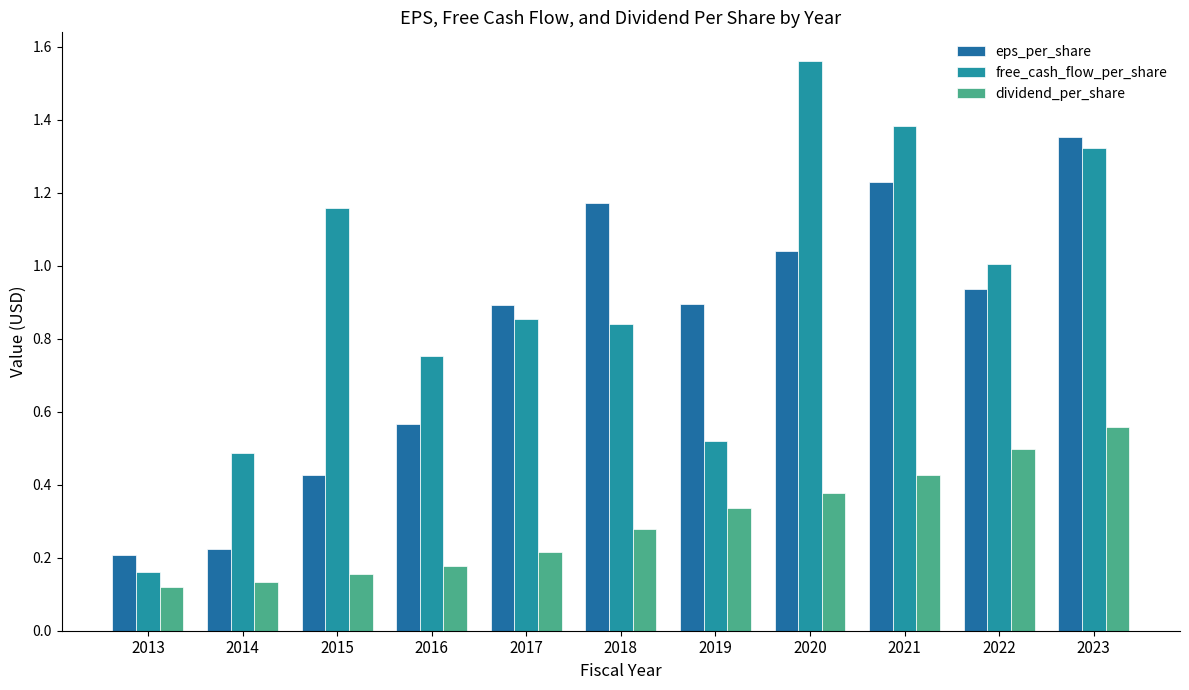

List the series in order of their peak value, lowest first.

dividend_per_share, eps_per_share, free_cash_flow_per_share